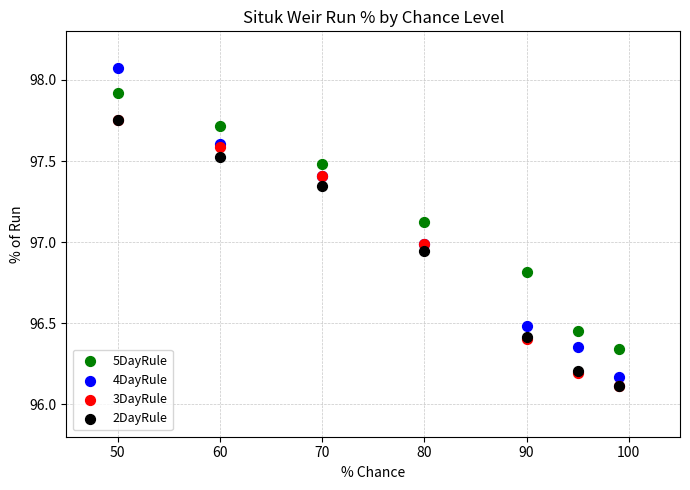

What are all the series names shown in the legend?

5DayRule, 4DayRule, 3DayRule, 2DayRule